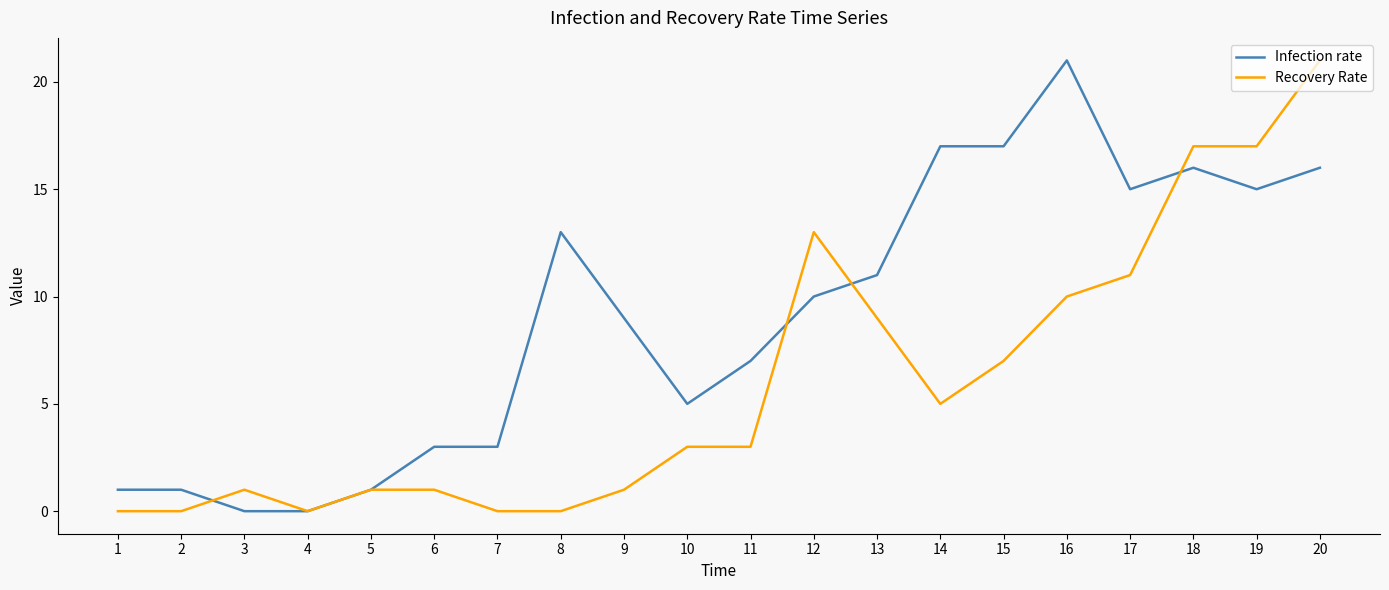

Count the number of categories in the chart.

20